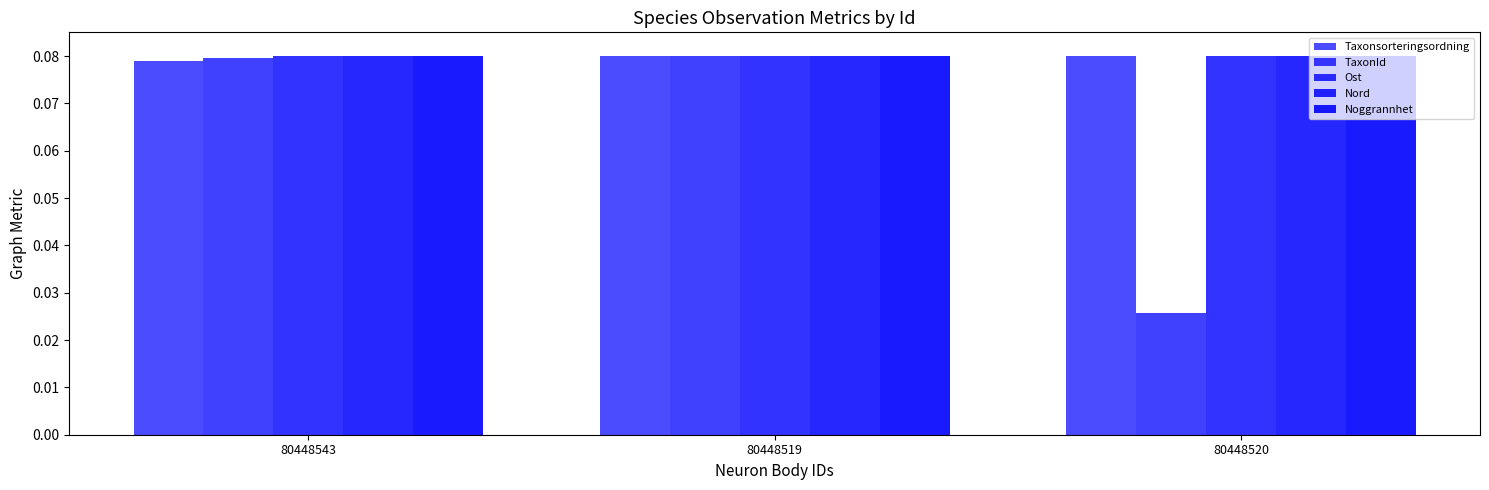

Read the Taxonsorteringsordning value at 80448519.

0.1